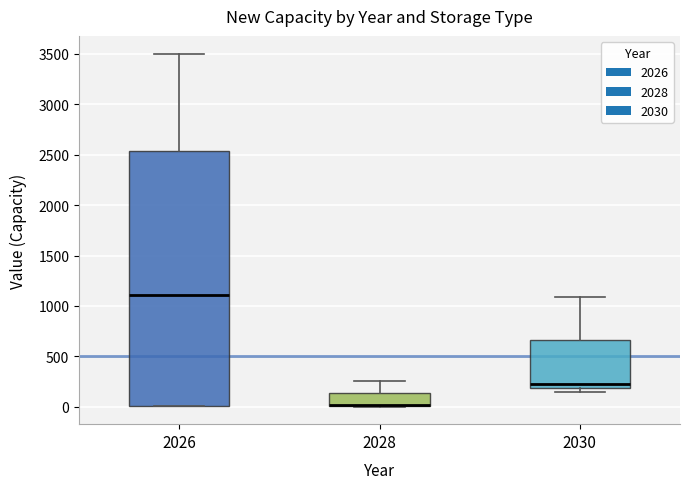

Which box is the tallest, from its lower edge to its upper edge?

2026